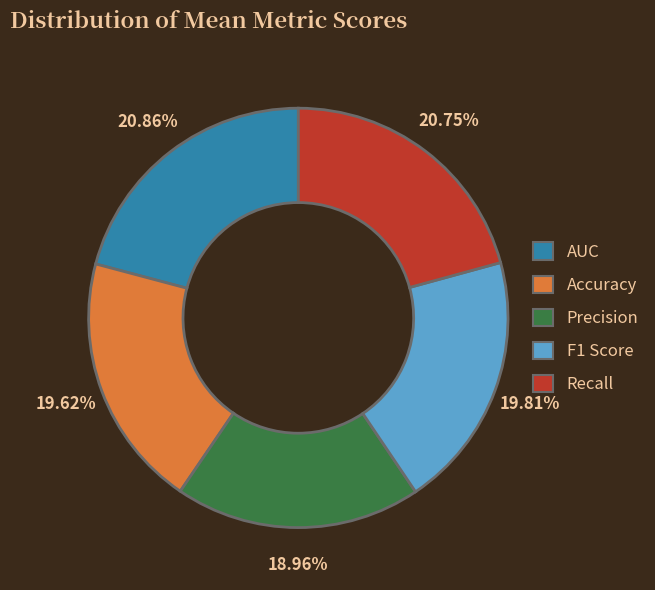

To the nearest percent, what is the difference between the largest and smallest slice percentages?

2%